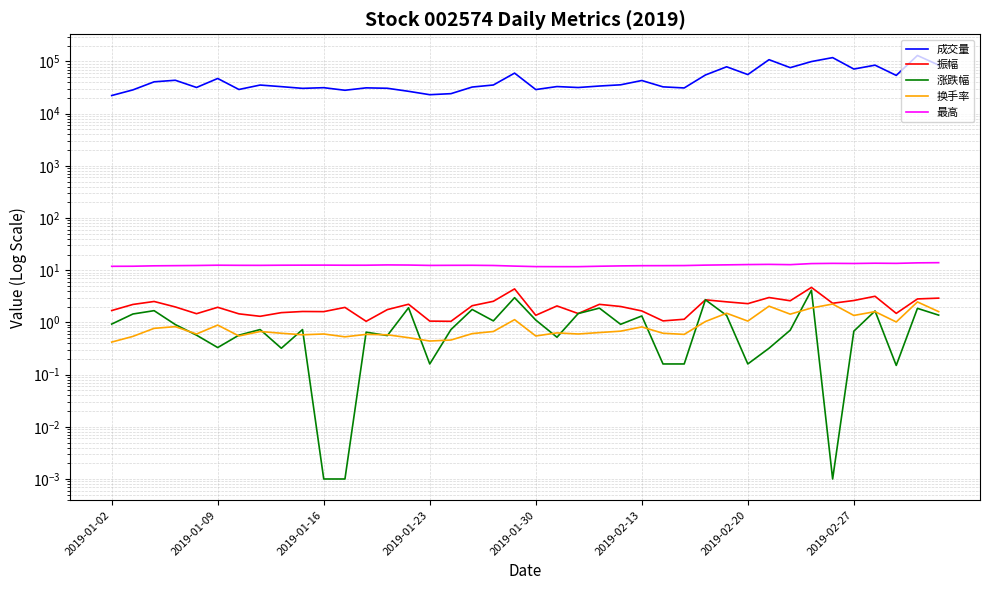

Is this an area chart (filled region under the line)?

No